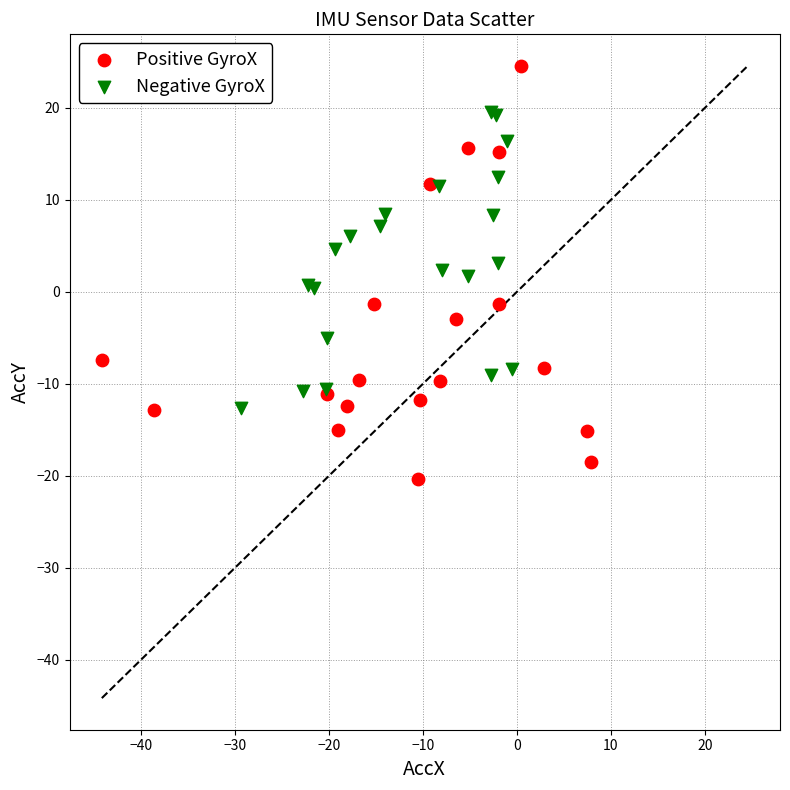

Which series reaches the minimum Y coordinate?

Positive GyroX